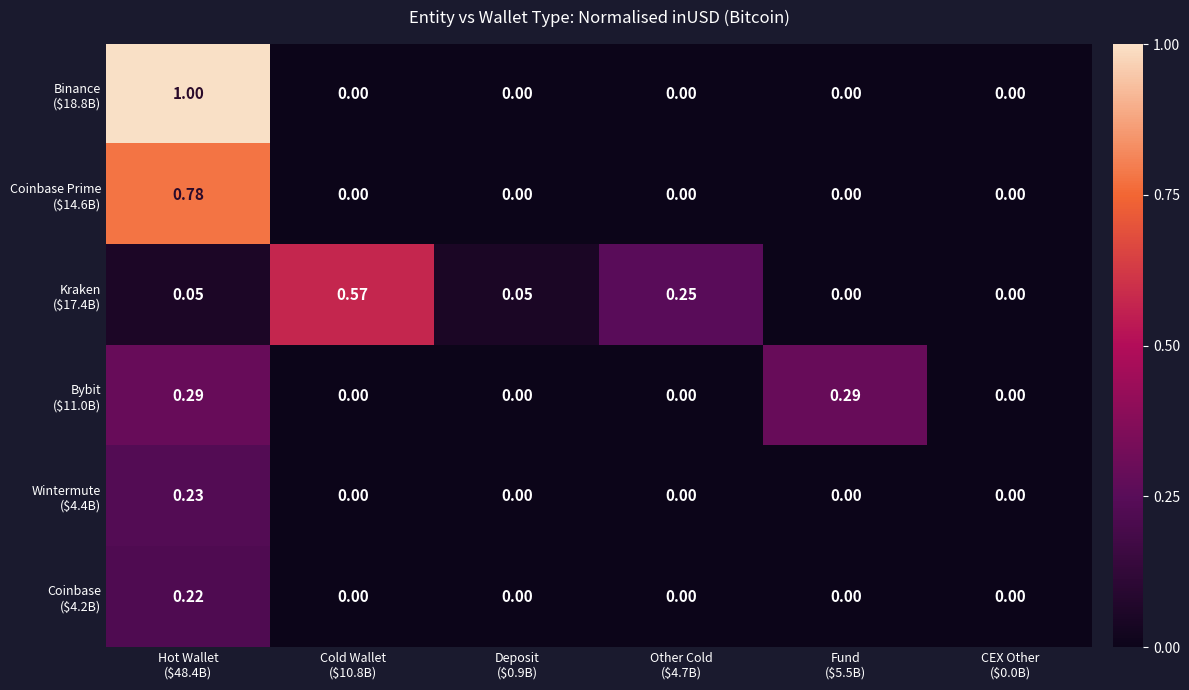

How many data points does each series have?

6